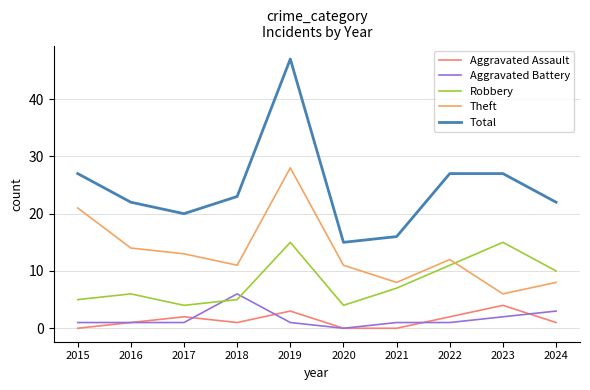

What is the average value of the Aggravated Assault series?

1